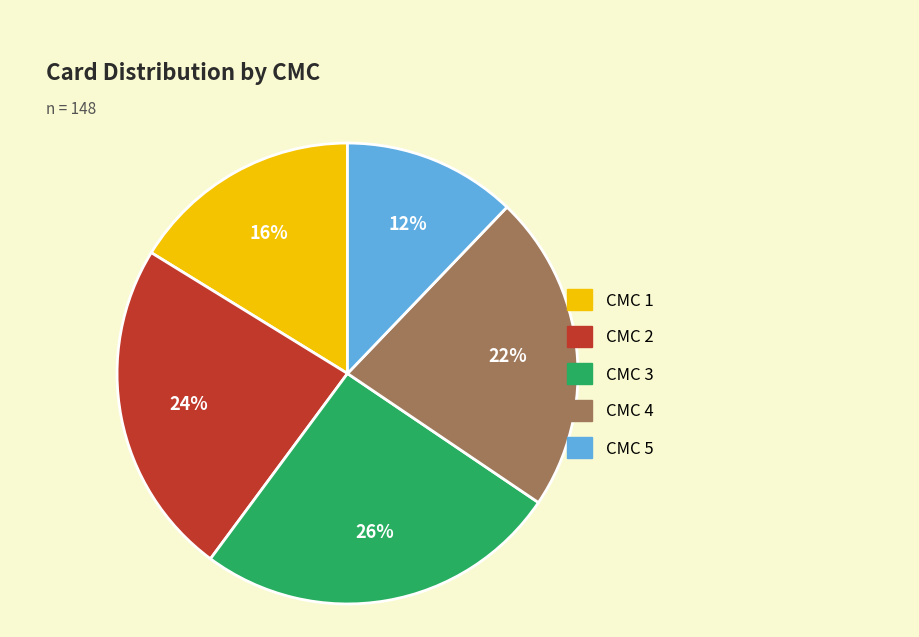

Is there any slice that represents more than half of the pie?

No